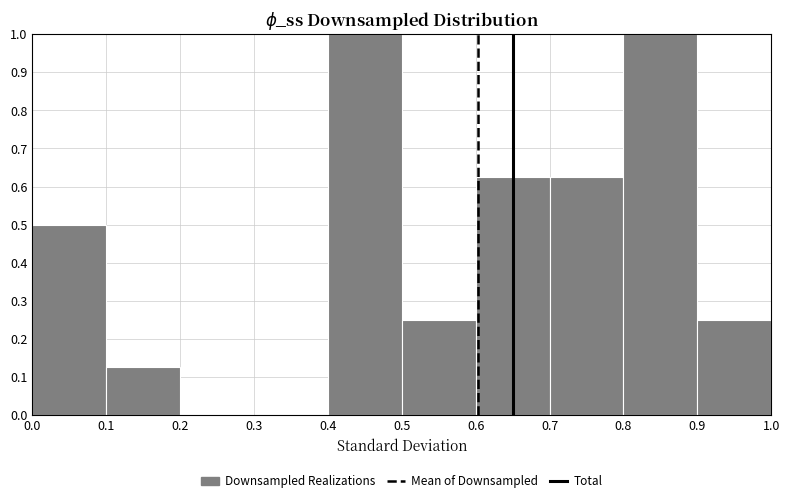

Reading left to right, transcribe this chart: for each bar, give the range it covers on the x-axis and its height. The values are not printed on the chart, so give them approximately, as read against the axis.

0.0 to 0.1: 0.50
0.1 to 0.2: 0.13
0.2 to 0.3: 0
0.3 to 0.4: 0
0.4 to 0.5: 1.00
0.5 to 0.6: 0.25
0.6 to 0.7: 0.63
0.7 to 0.8: 0.63
0.8 to 0.9: 1.00
0.9 to 1.0: 0.25